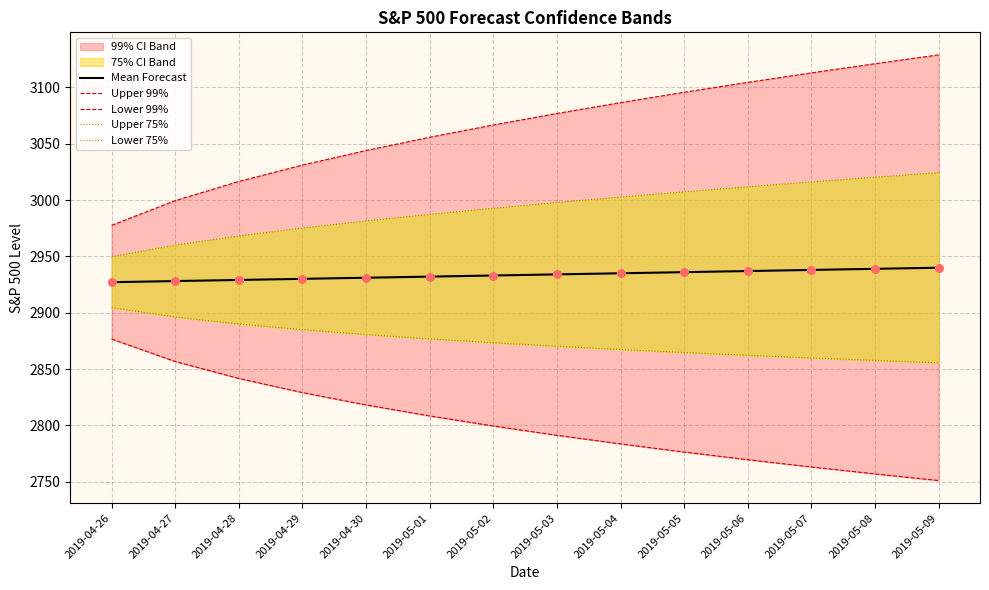

What is the total value across all series at 2019-05-08?

14695.1